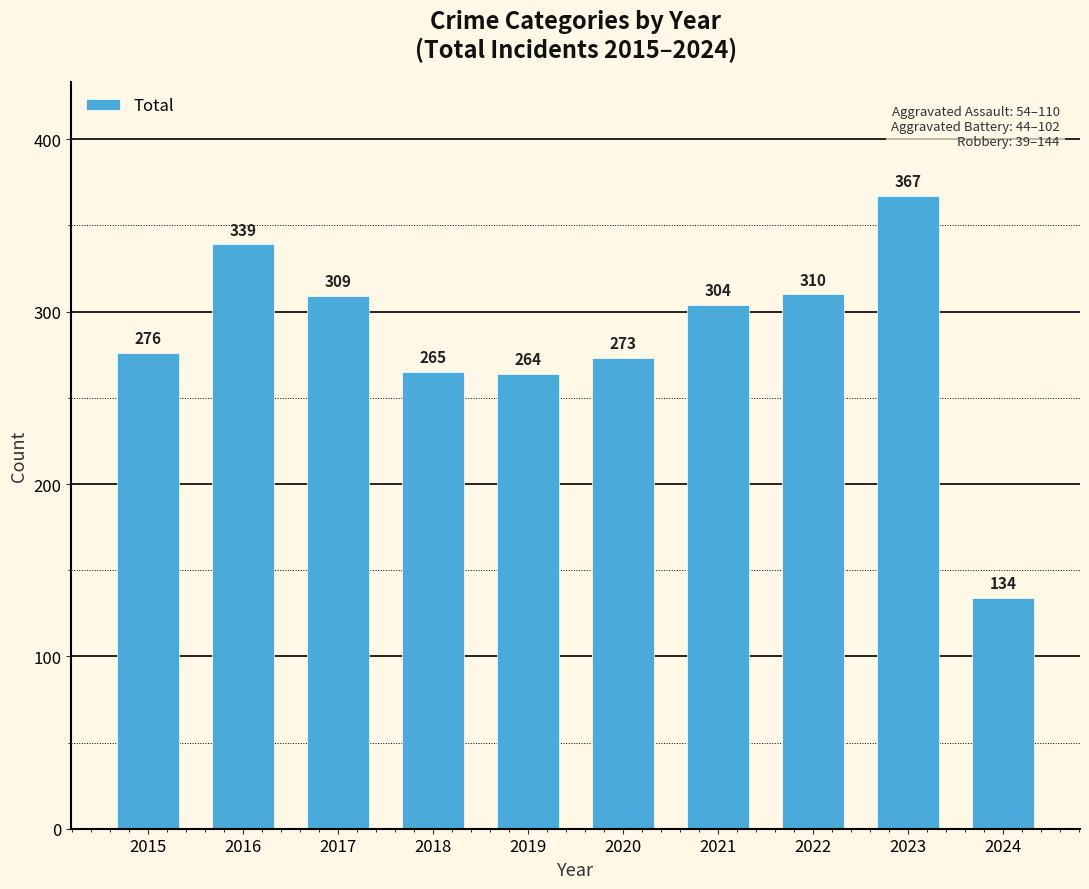

Between 2016 and 2019, which is larger?

2016